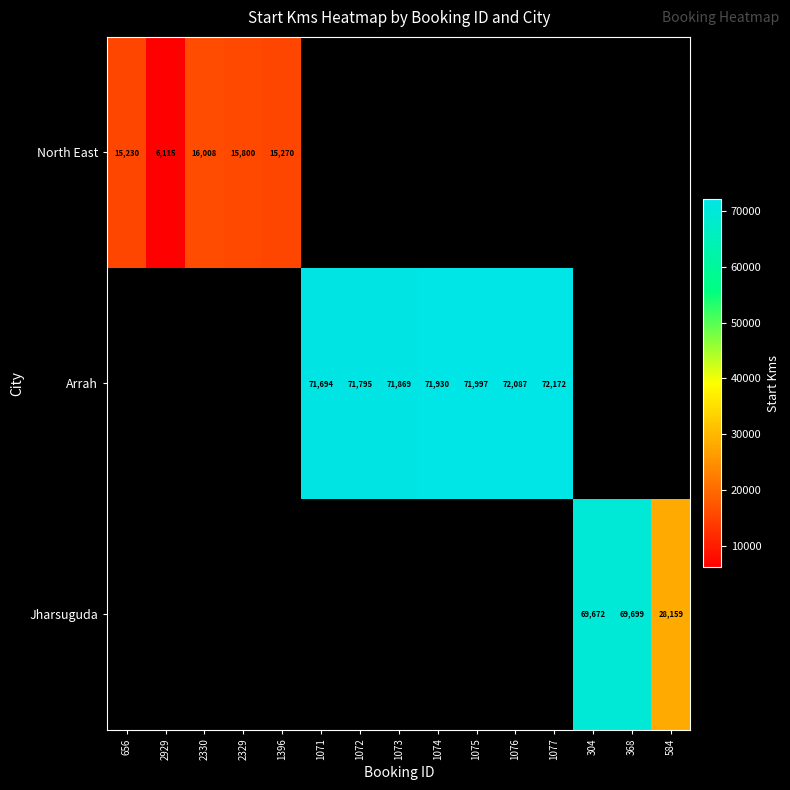

The Arrah series shows 71930 at 1074. True or false?

True